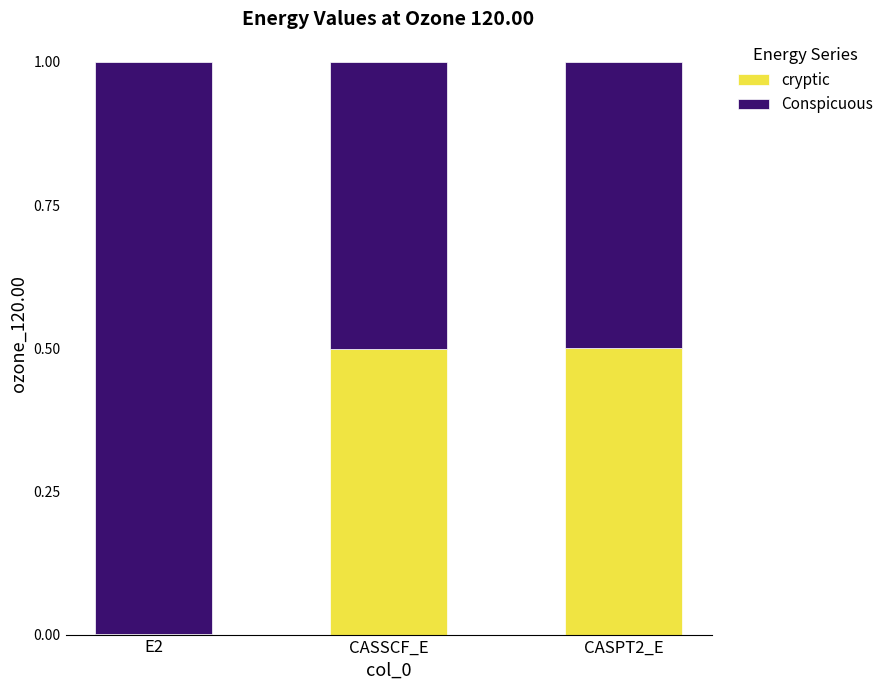

What is the total value across all series at CASSCF_E?

1.0